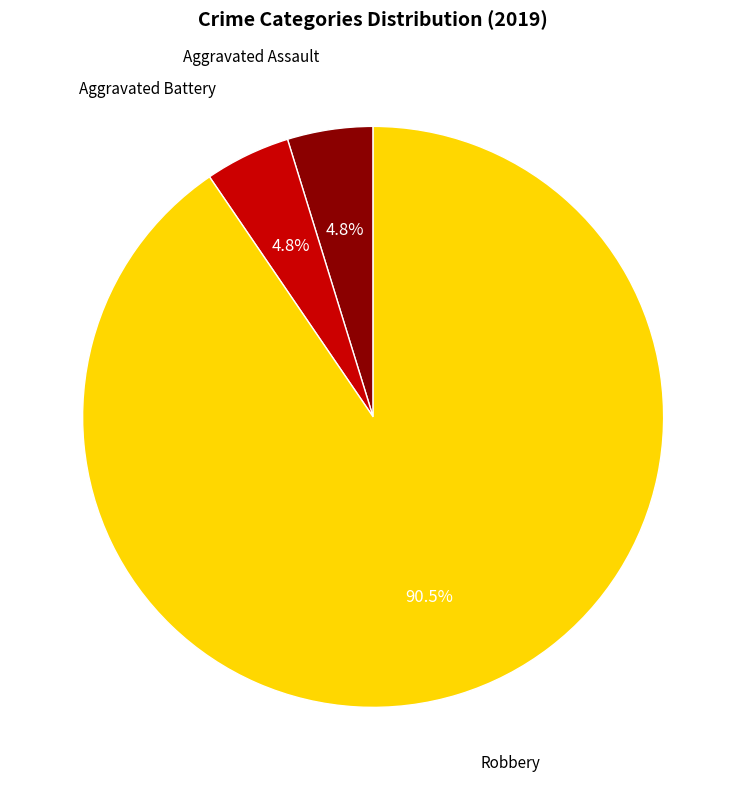

Is there a majority slice in this chart?

Yes